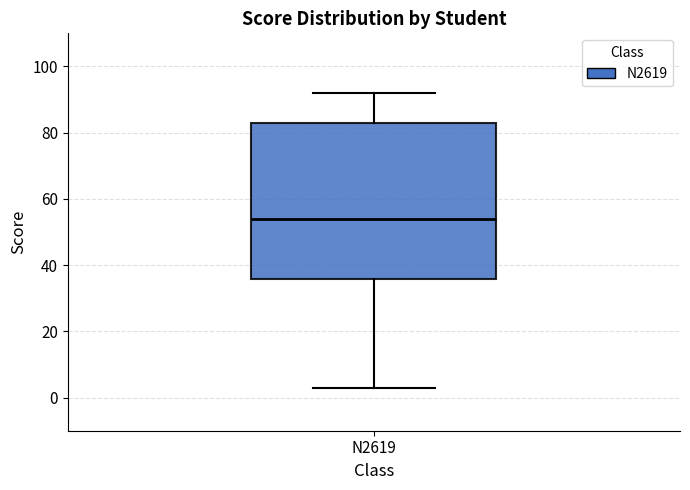

Where is the upper edge of the box for N2619 on the y-axis? The values are not printed on the chart, so give them approximately, as read against the axis.

84